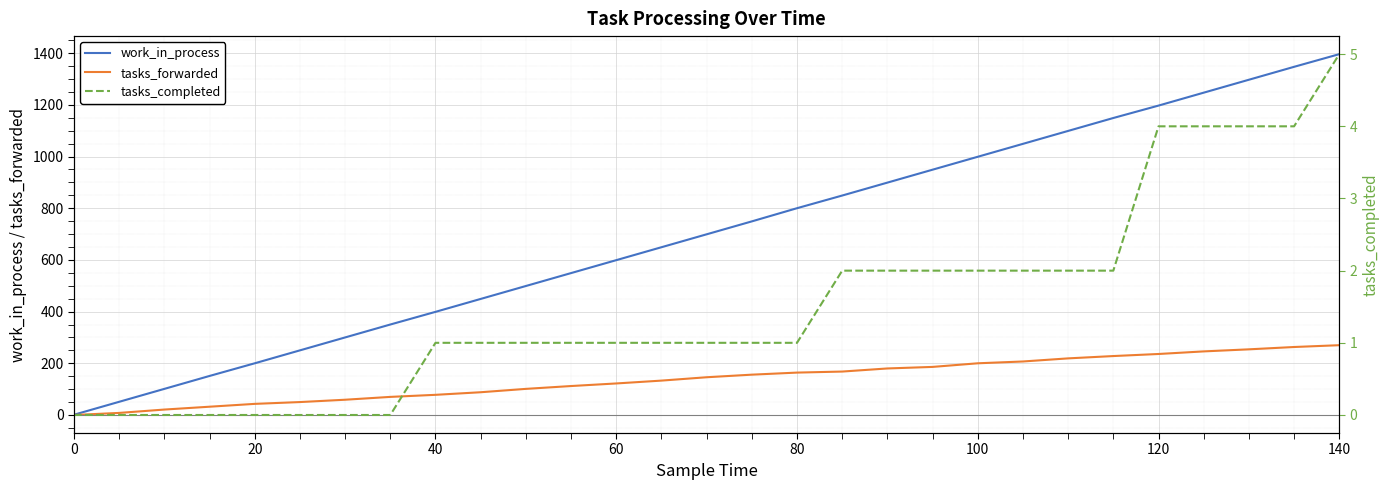

Is this an area chart (filled region under the line)?

No